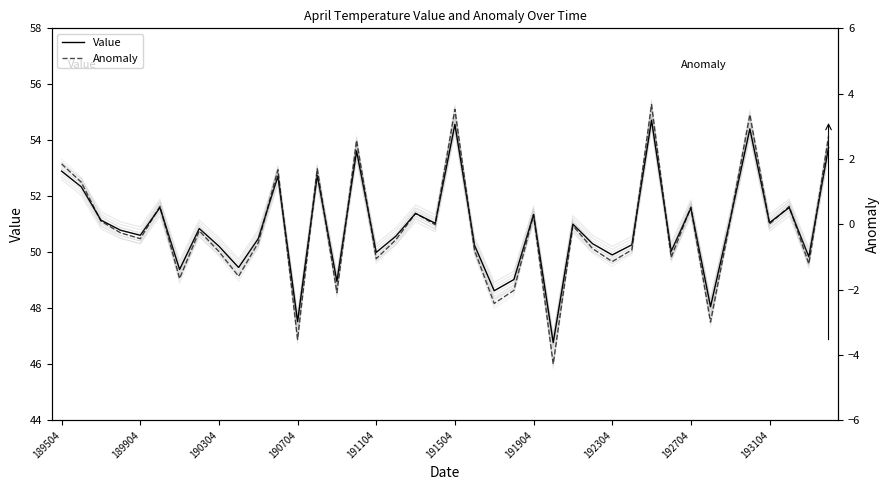

What is the minimum value for Anomaly?

-4.3